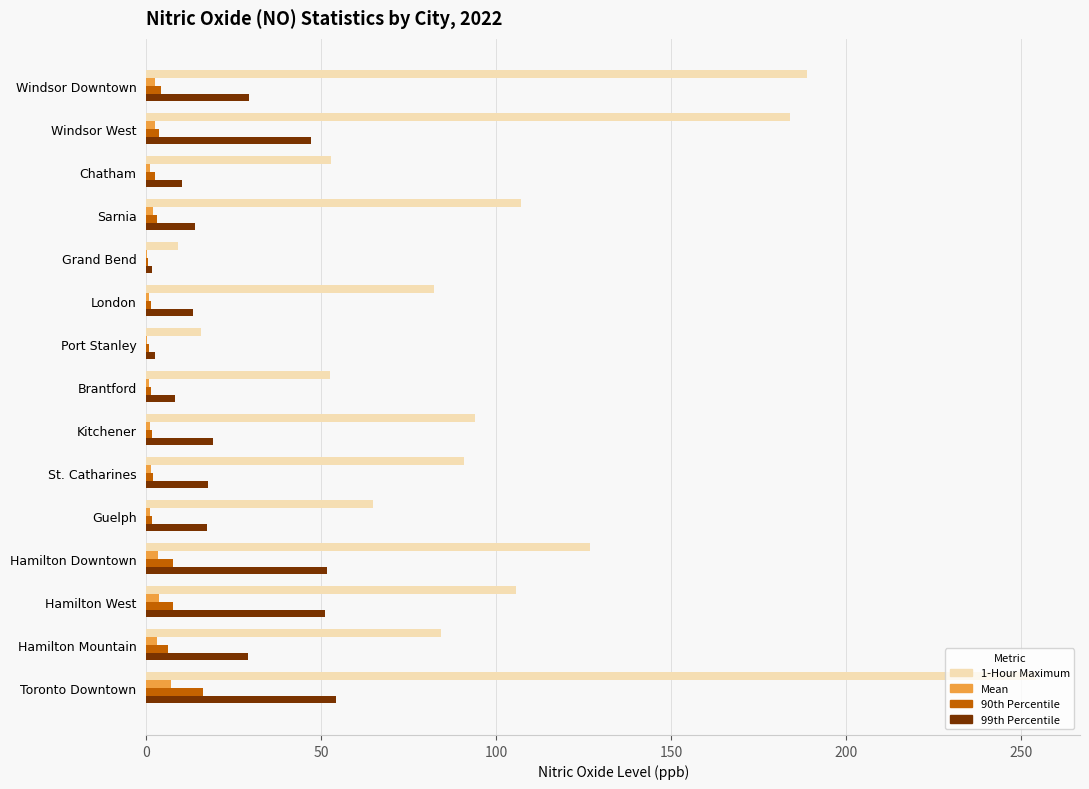

Which series has the largest total across all categories?

1-Hour Maximum